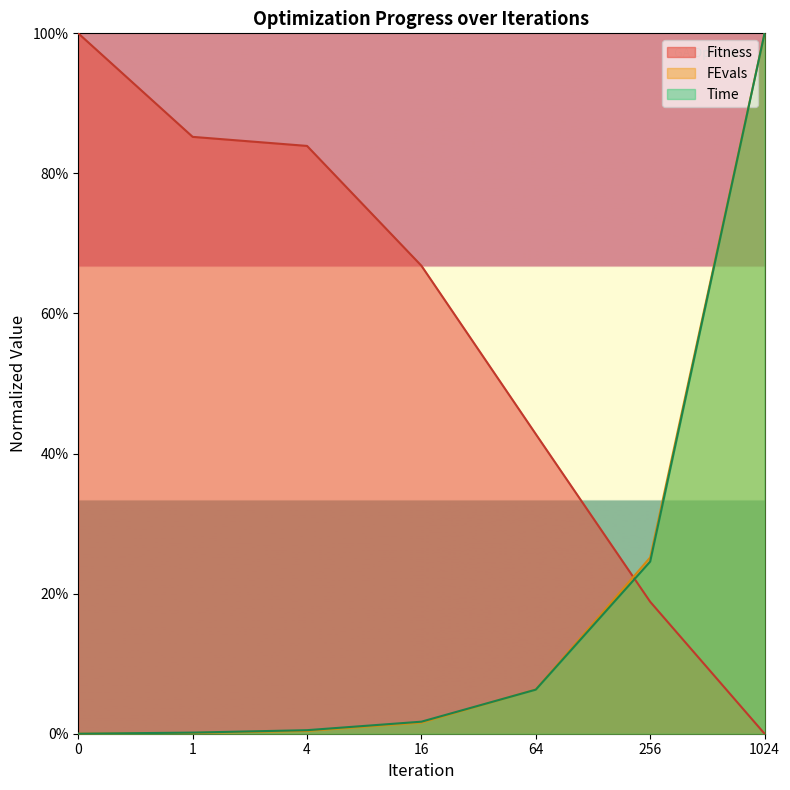

Does the chart have visible grid lines?

No